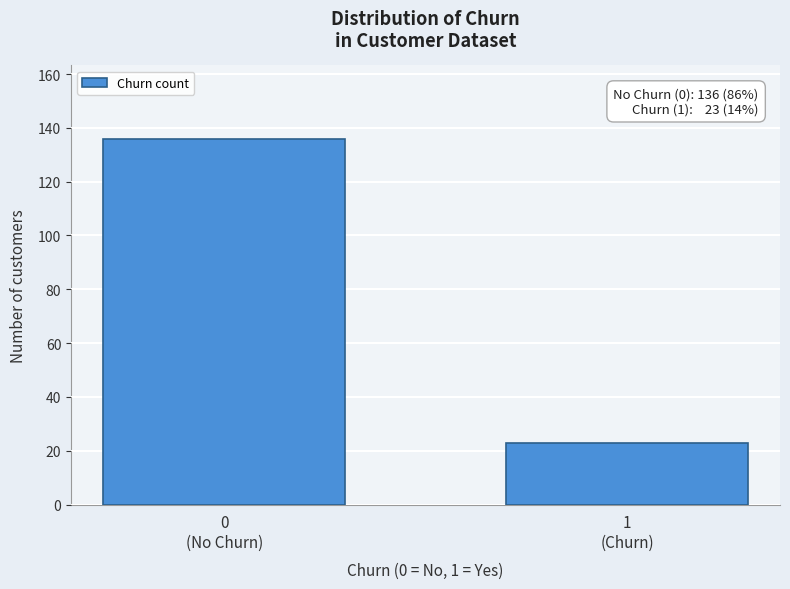

Reading left to right, list all the values displayed in this chart.

136	23